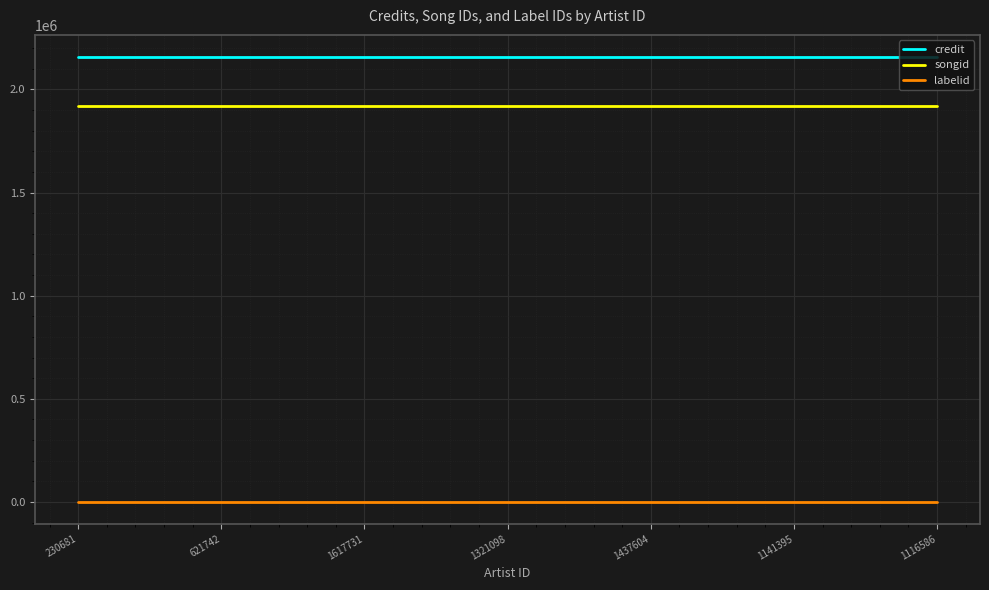

At 1116586, list the series in order from largest to smallest.

credit, songid, labelid